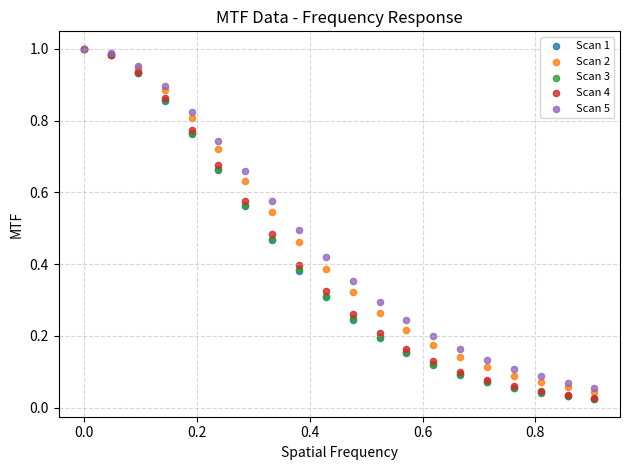

What are all the series names shown in the legend?

Scan 1, Scan 2, Scan 3, Scan 4, Scan 5